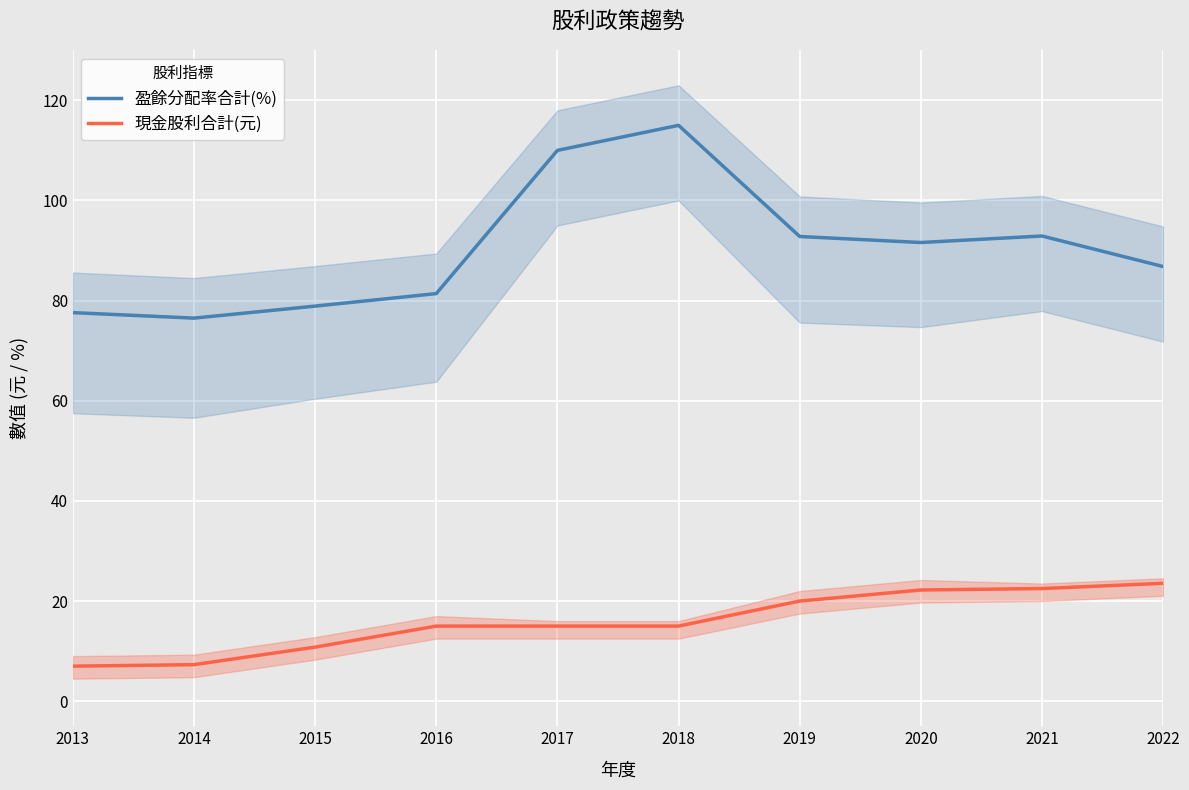

List the series in order of their peak value, lowest first.

現金股利合計(元), 盈餘分配率合計(%)